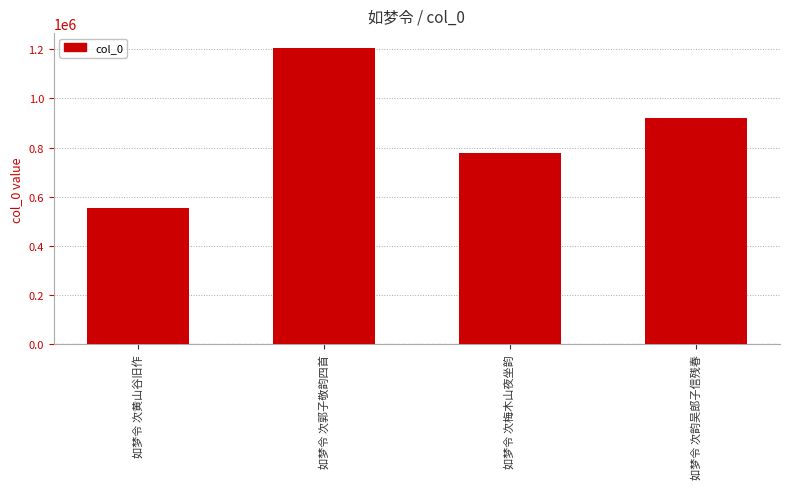

Which category has the lowest value across all series?

如梦令 次黄山谷旧作